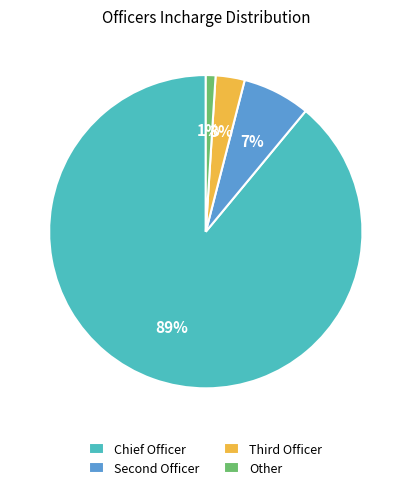

How many segments does this pie chart have?

4